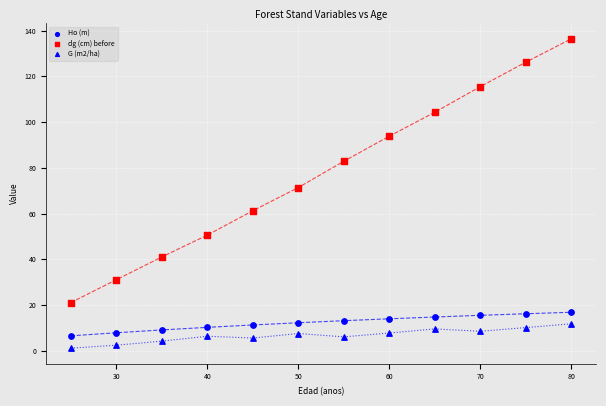

How many points are shown in the scatter plot?

36